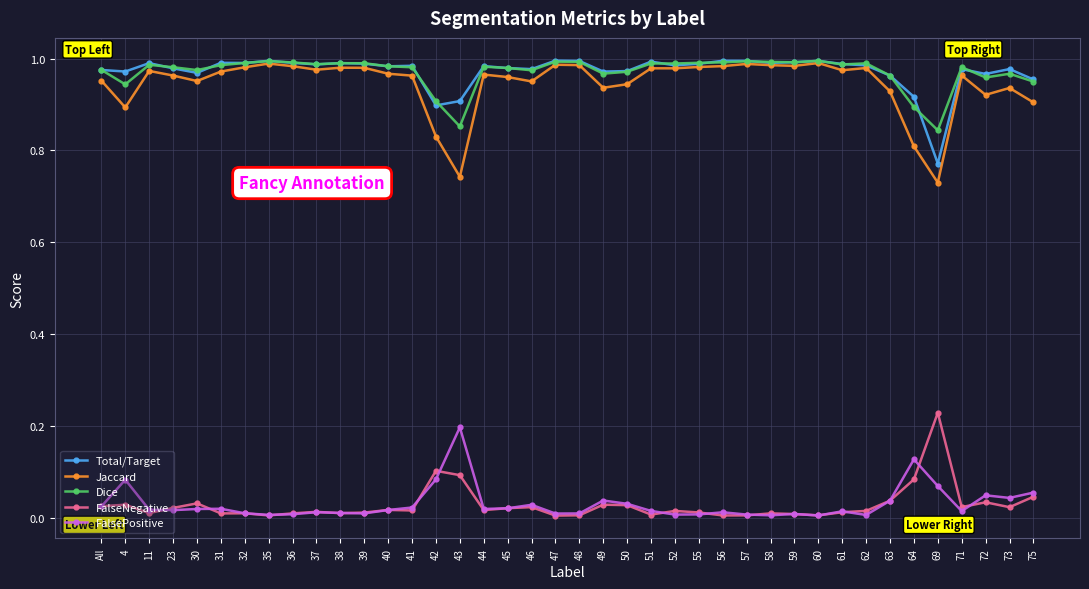

Is it true that Jaccard equals 1.5 at 11?

False